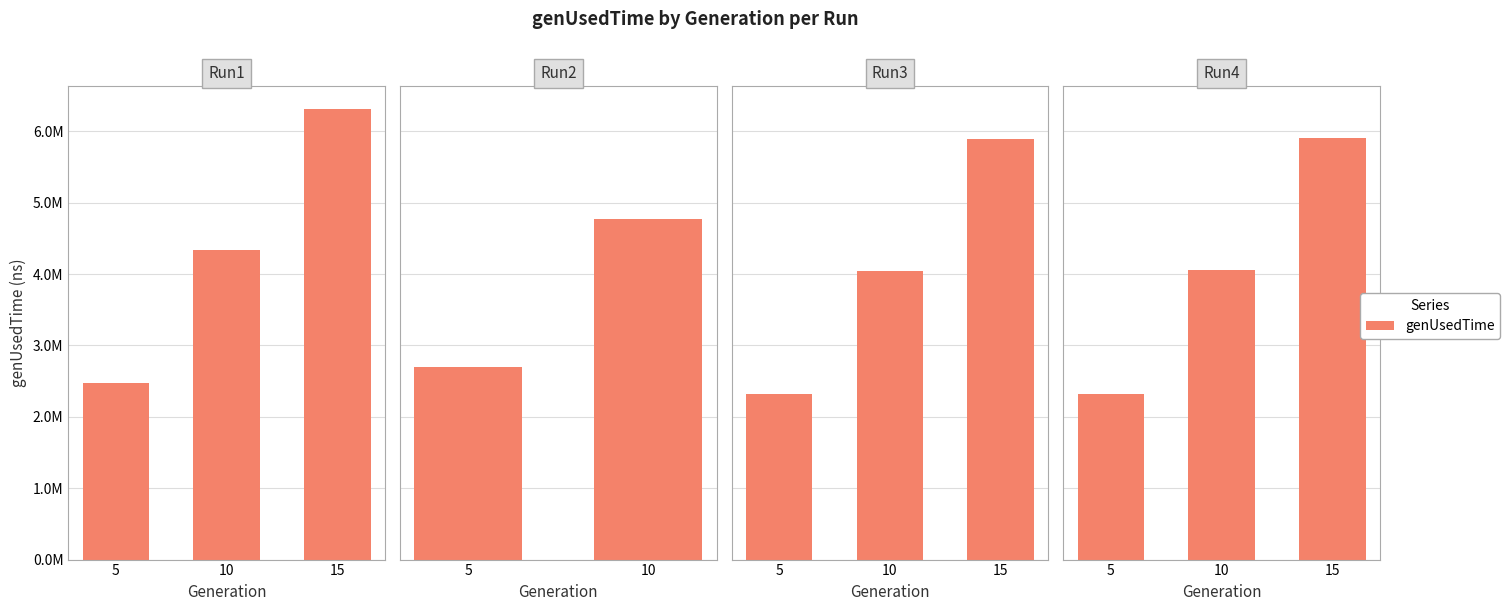

What is the difference between the values at 15 and 5?

3585410